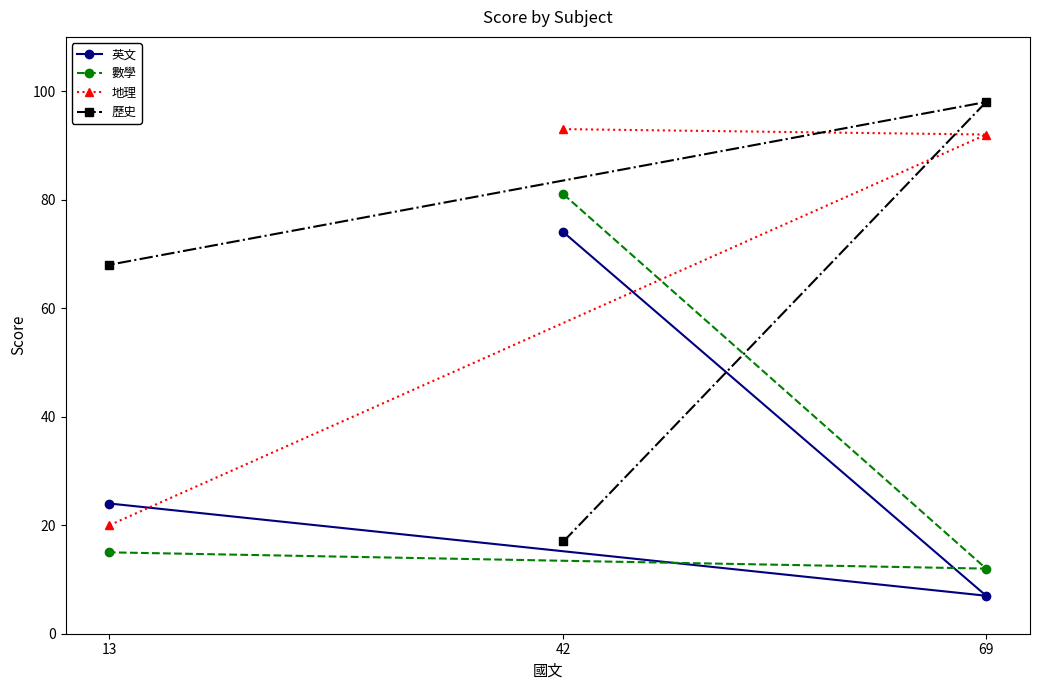

Where is 英文 nearest to the value 40?

13